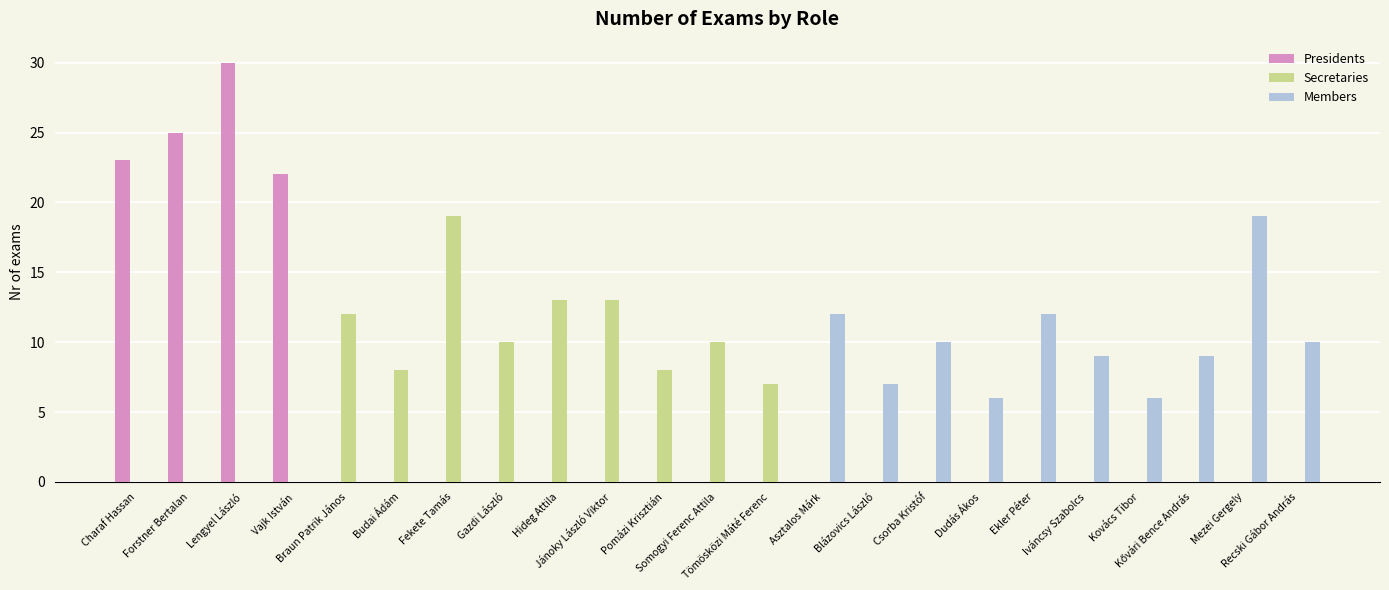

The value of Presidents at Gazdi László is 0. True or false?

True